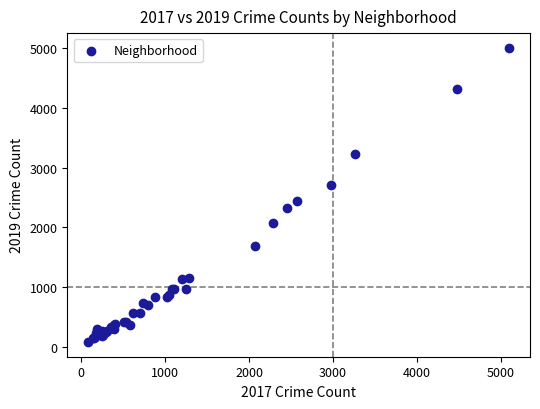

What Y value in the scatter plot is closest to 2542?

2441